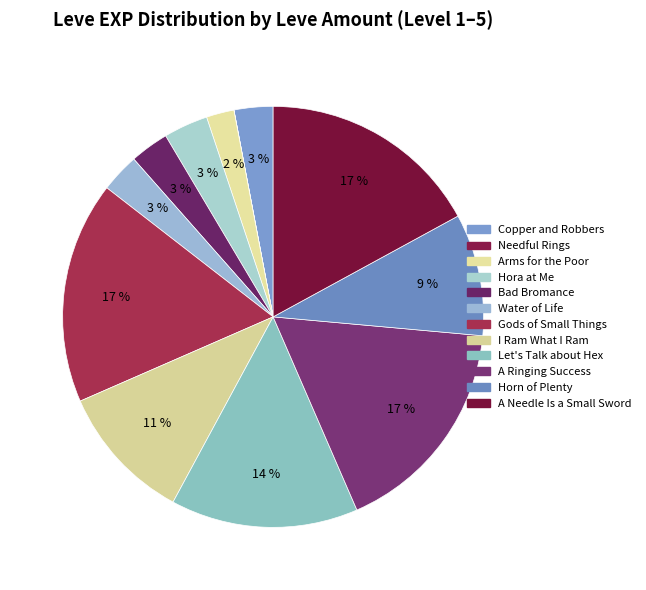

How many slices are in this pie chart?

12